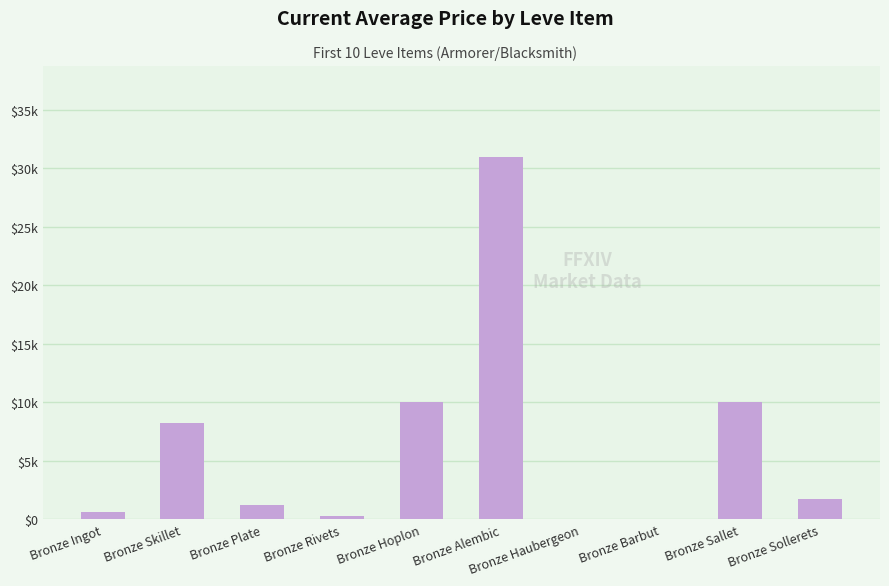

What is the ratio of the value at Bronze Ingot to the value at Bronze Plate?

0.5